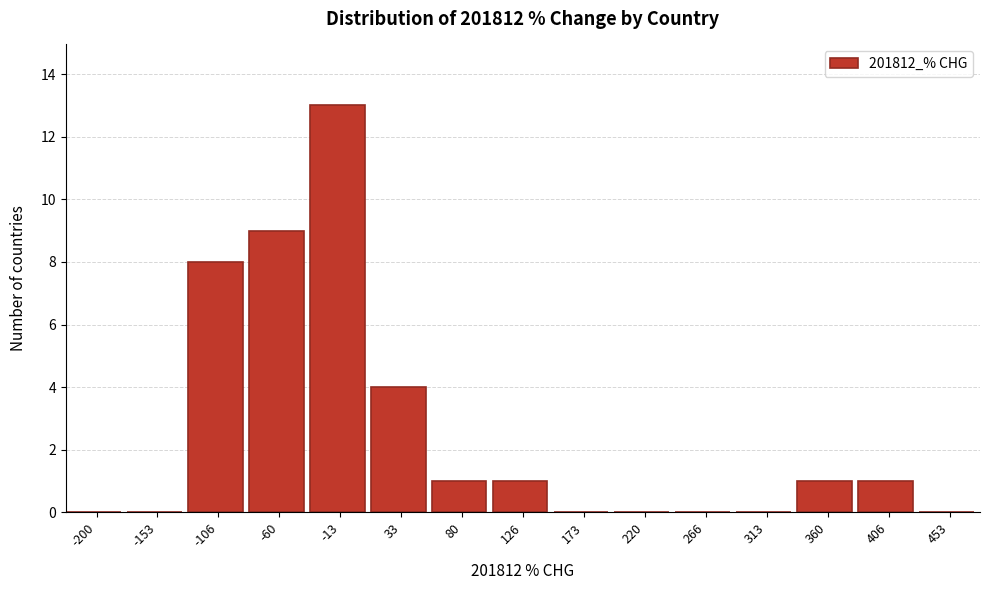

Reading left to right, what are all the values shown in this chart?

-200=0	-153=0	-106=8	-60=9	-13=13	33=4	80=1	126=1	173=0	220=0	266=0	313=0	360=1	406=1	453=0